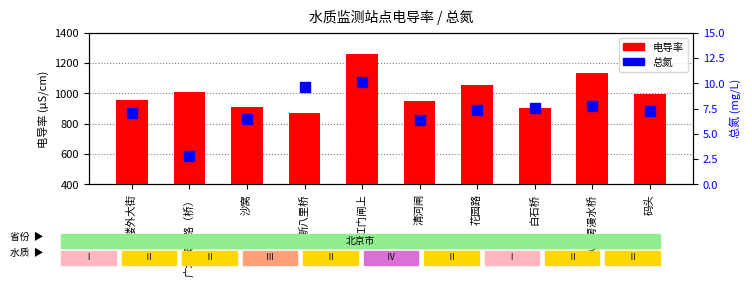

Which series reaches the minimum Y coordinate?

总氮